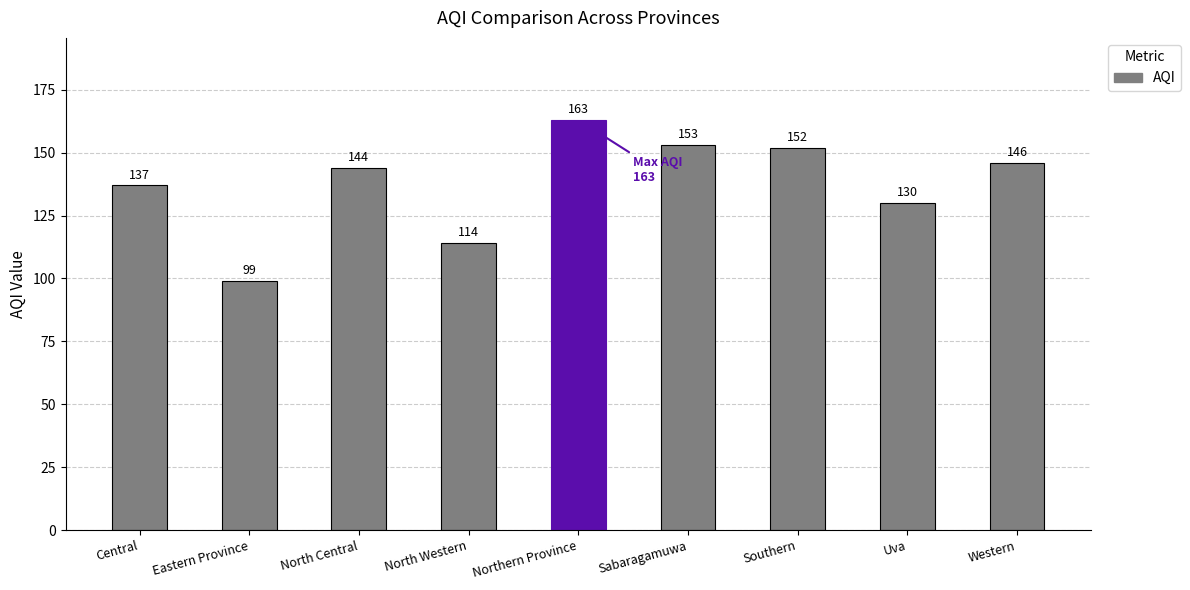

At which category does the chart reach its minimum across all series?

Eastern Province